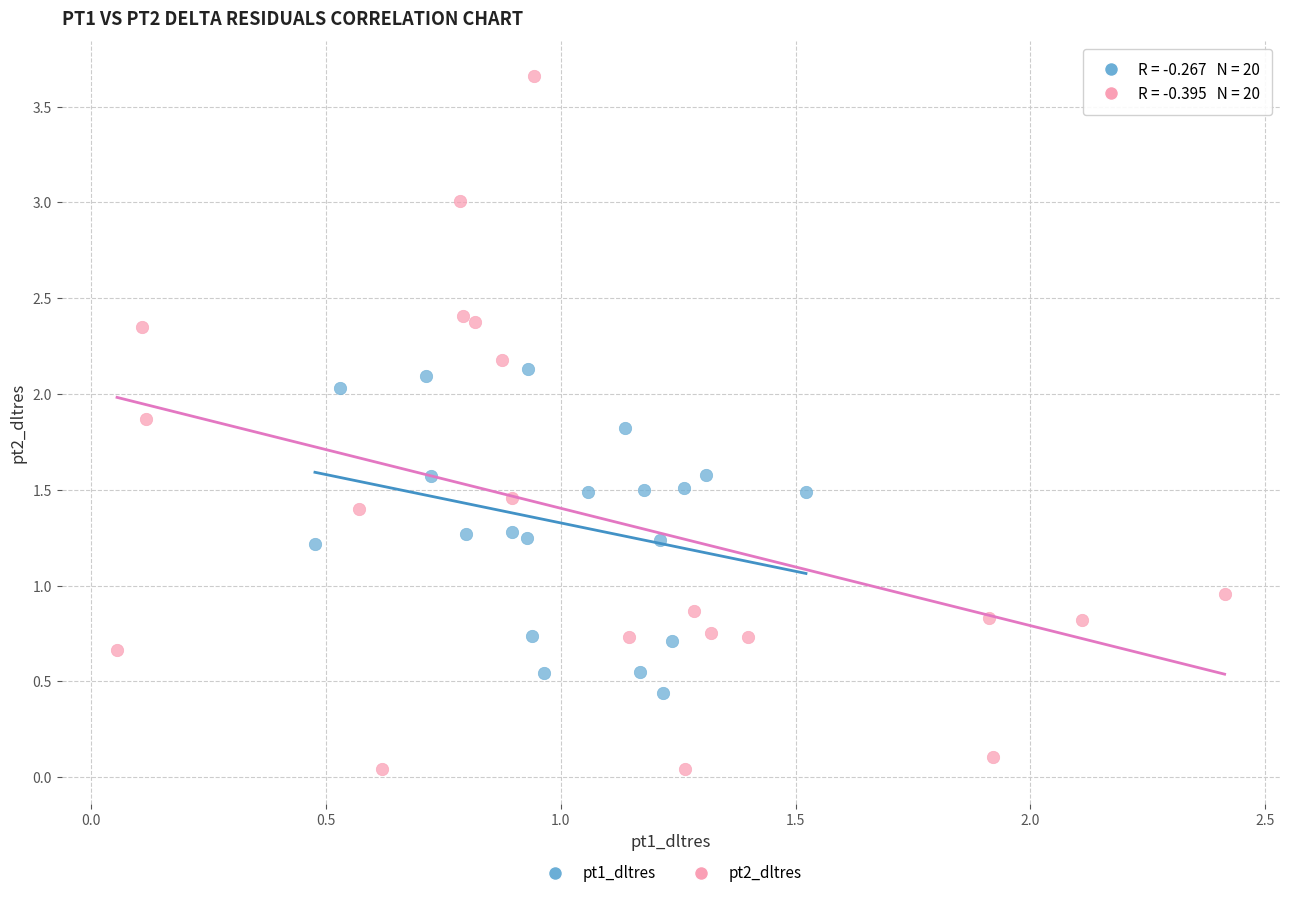

Which series contains the highest Y value?

pt2_dltres